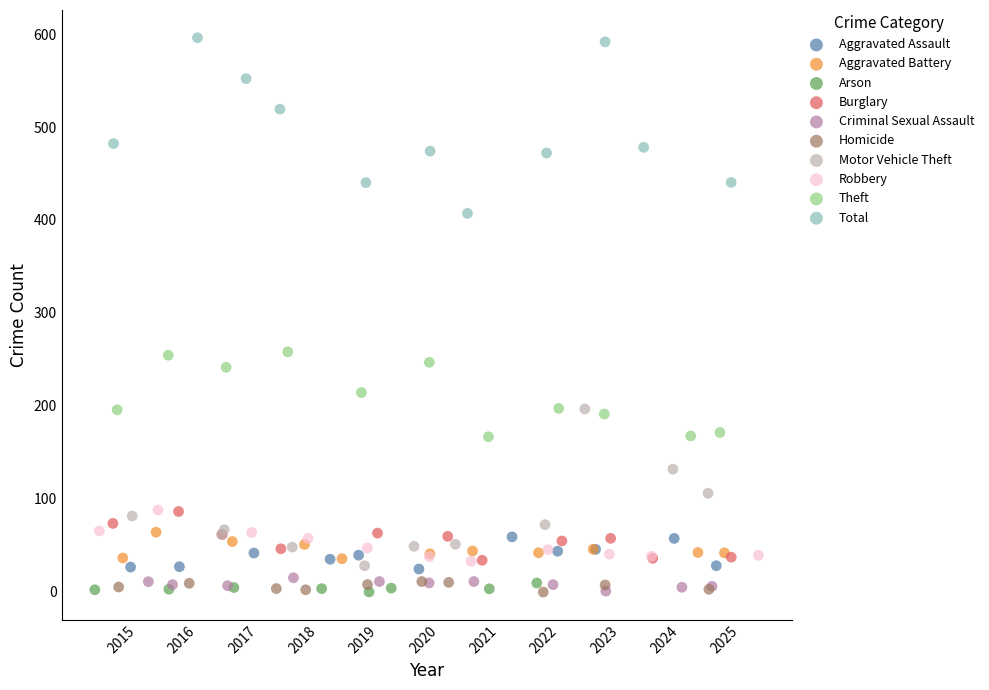

What are all the series names shown in the legend?

Aggravated Assault, Aggravated Battery, Arson, Burglary, Criminal Sexual Assault, Homicide, Motor Vehicle Theft, Robbery, Theft, Total